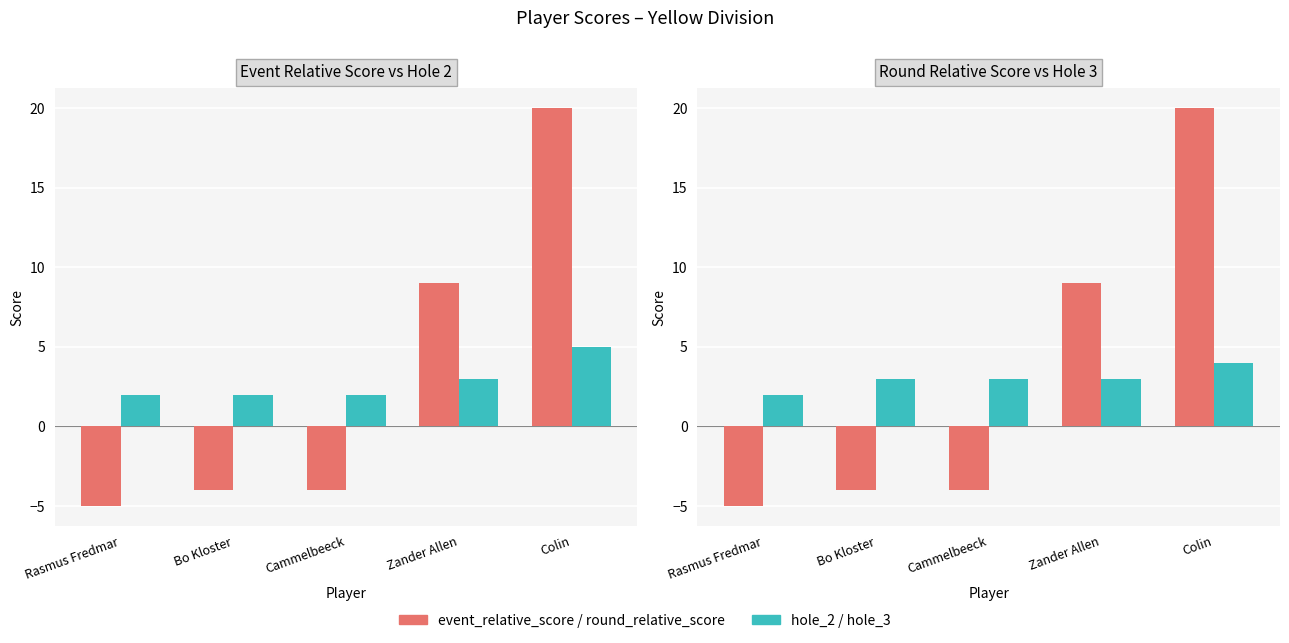

At which category does the chart reach its peak across all series?

Colin